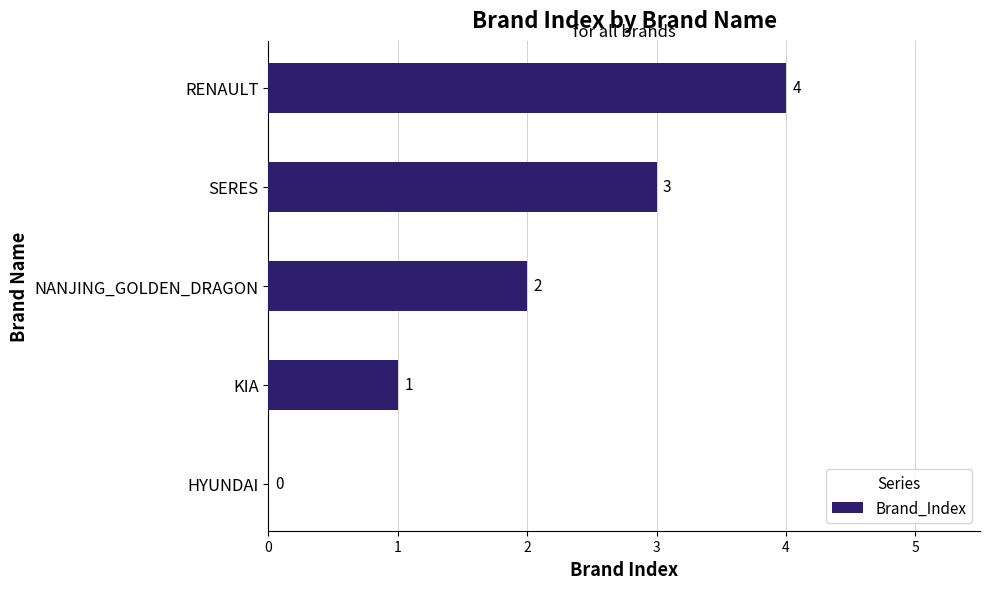

Are the bars horizontal?

Yes